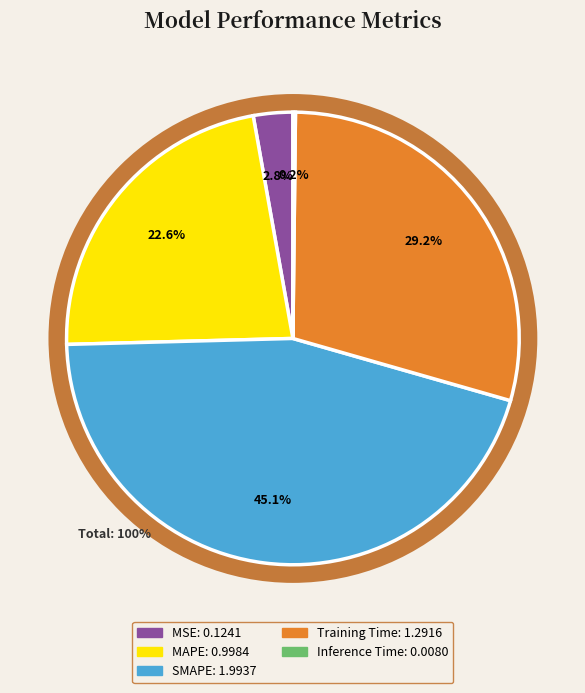

Does MAPE account for over 50% of the chart?

No